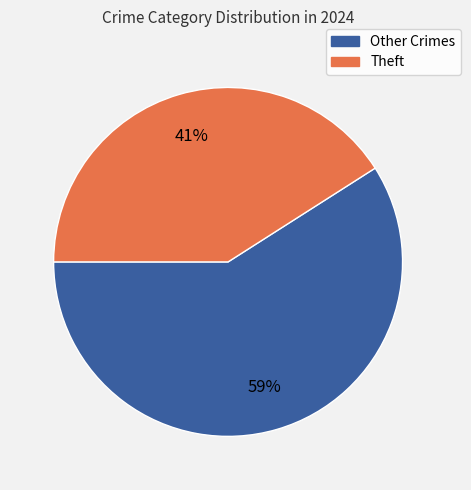

Which category has the biggest portion of the pie?

Other Crimes